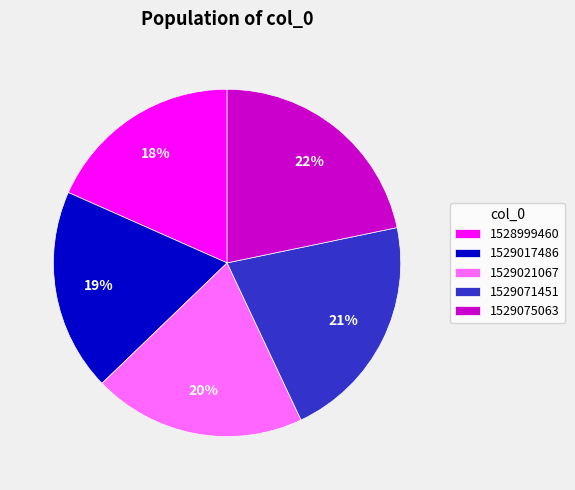

What percentage is the 1529017486 slice, to the nearest percent?

19%